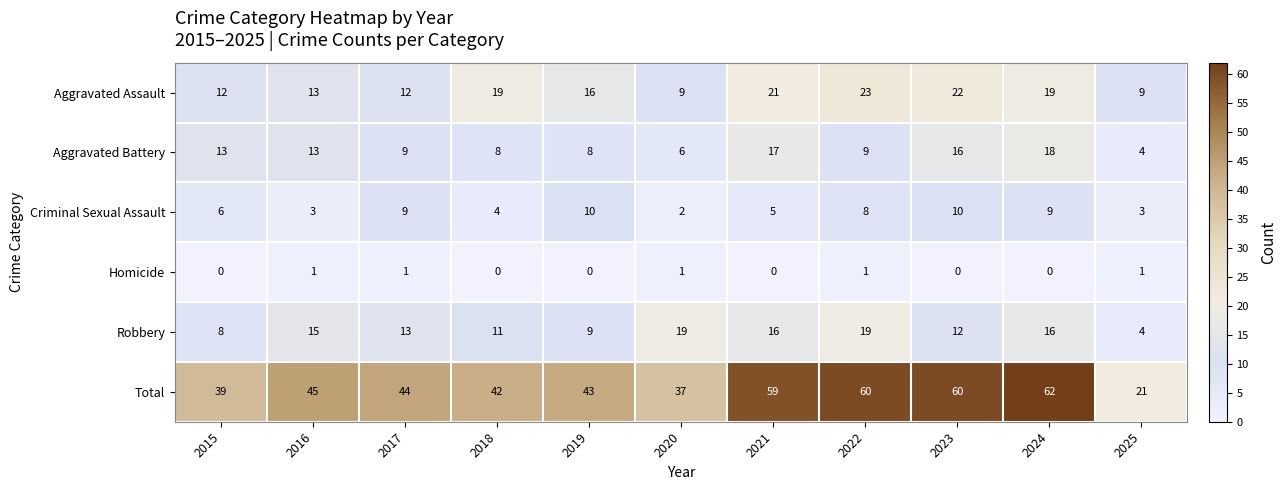

At which label does Total reach its peak?

2024